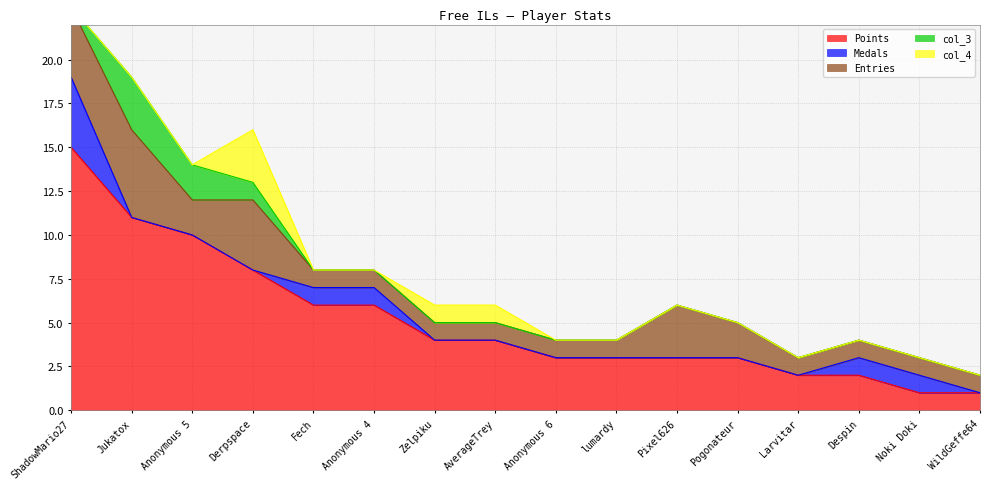

Rank the series by their maximum value, from highest to lowest.

Points, Entries, Medals, col_3, col_4